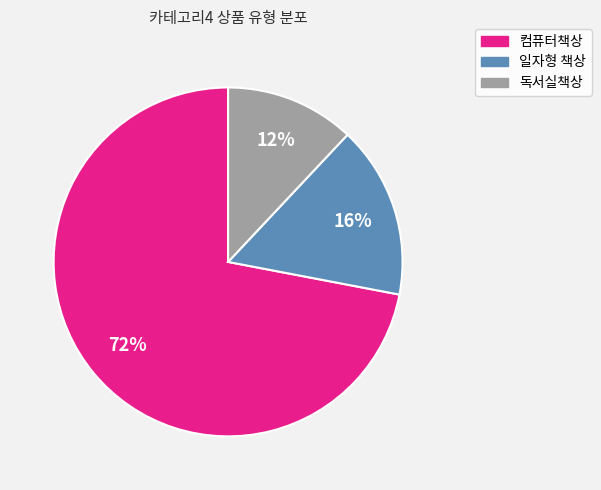

To the nearest percent, what percentage of the pie is 일자형 책상?

16%